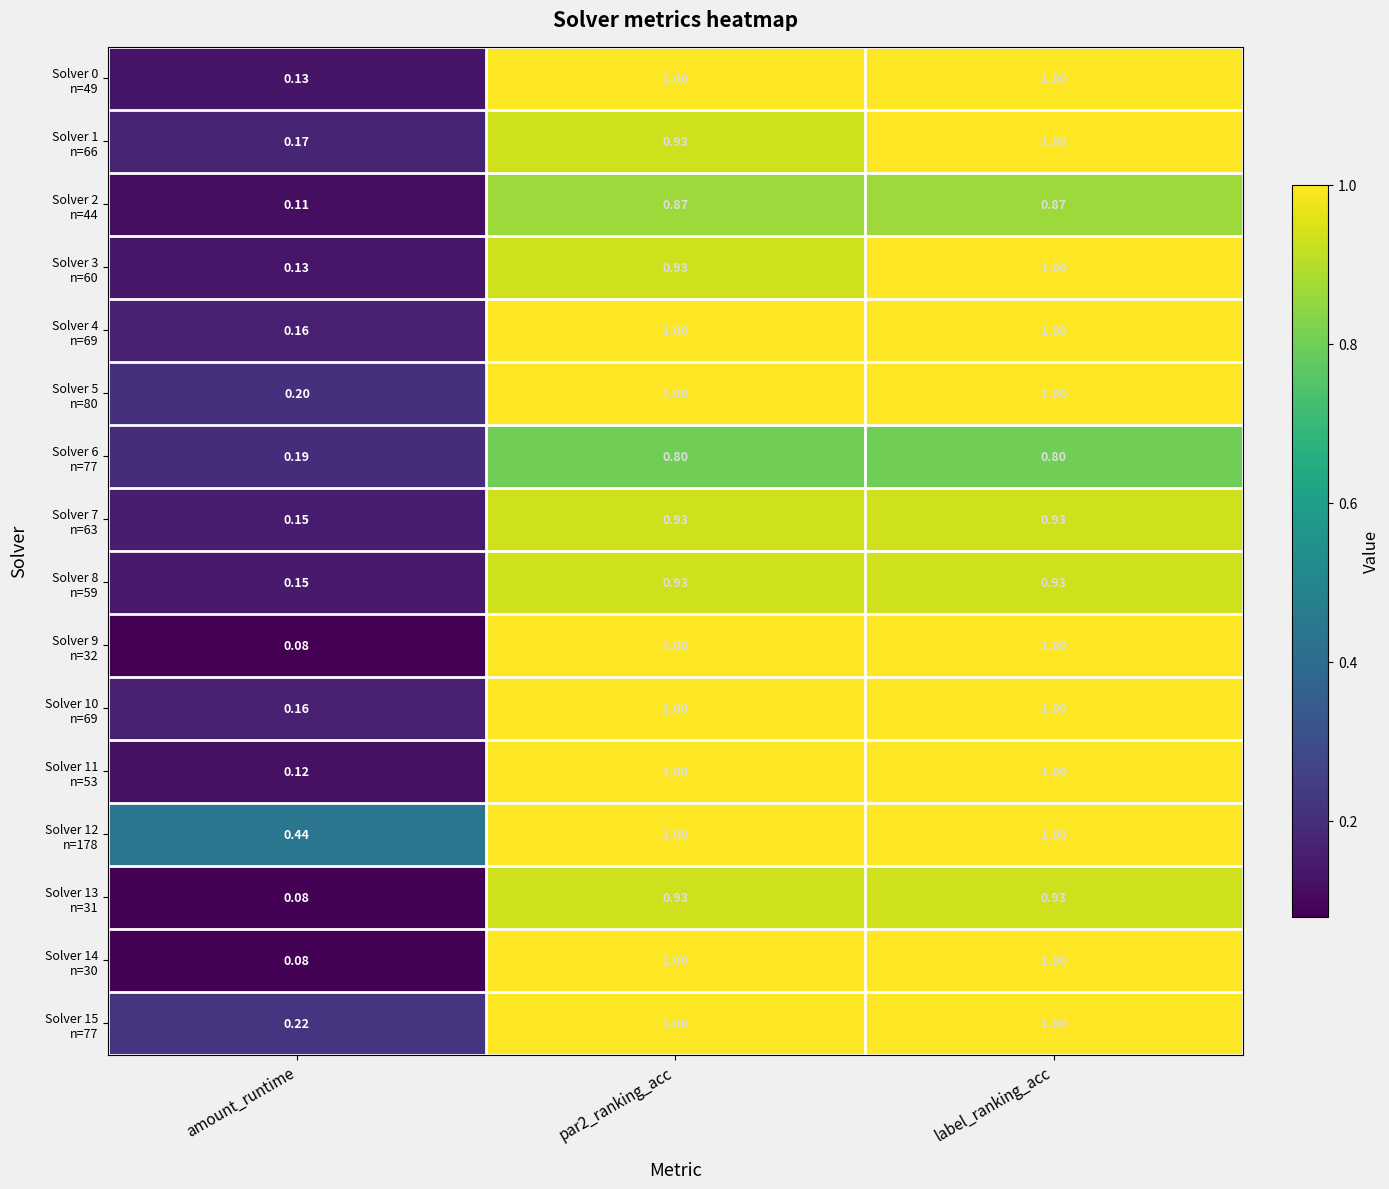

Which label corresponds to the smallest value in the chart?

amount_runtime